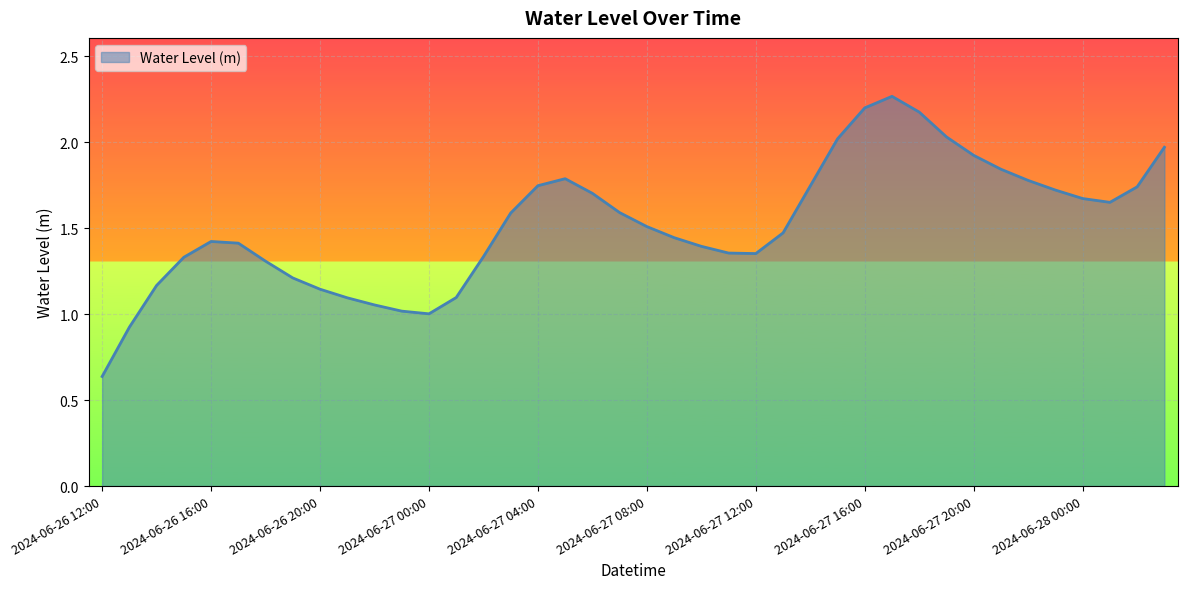

What is the difference between the maximum and minimum values?

1.6